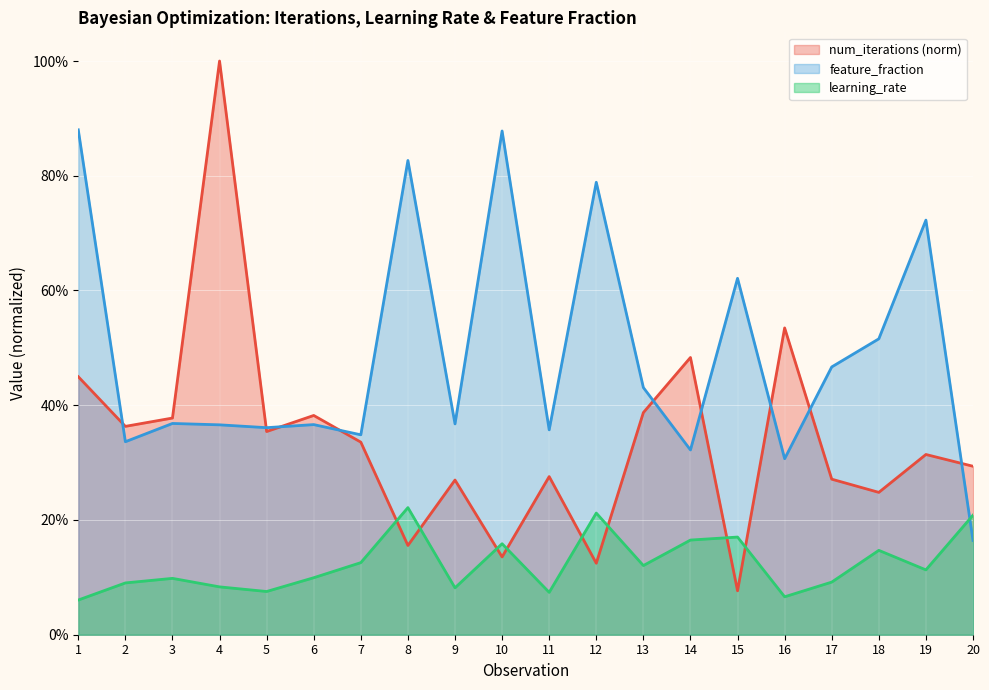

The feature_fraction series shows 0.5 at 4. True or false?

False